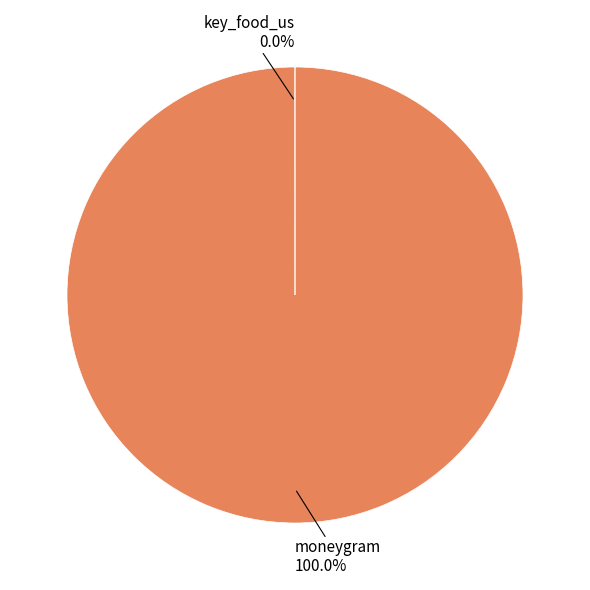

Which slice is the largest?

moneygram